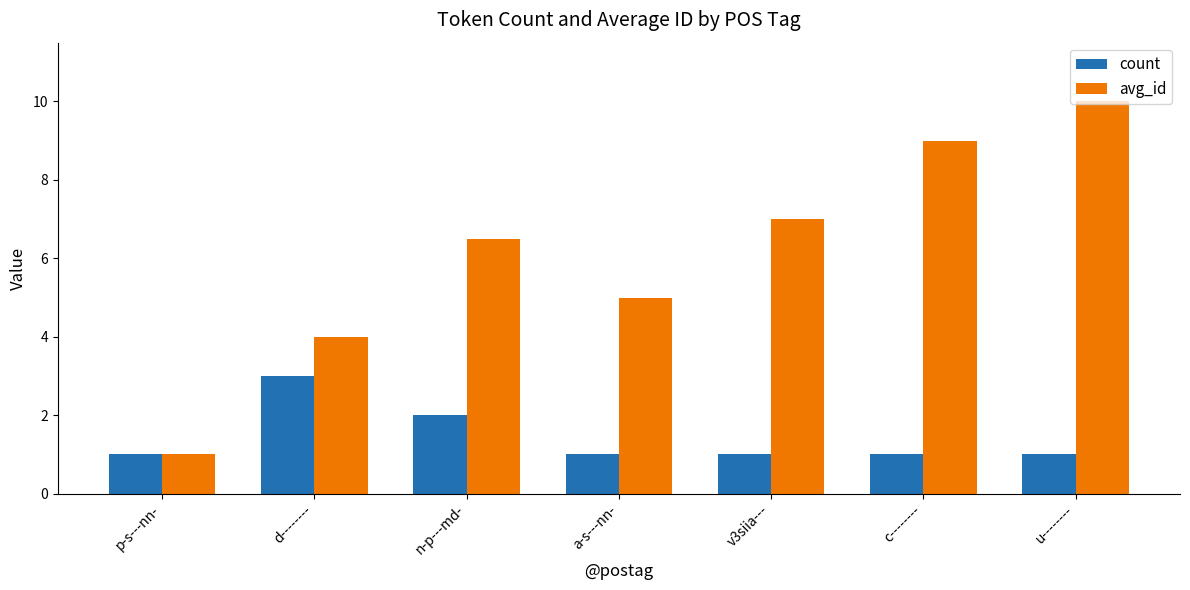

Which series has the widest spread of values?

avg_id